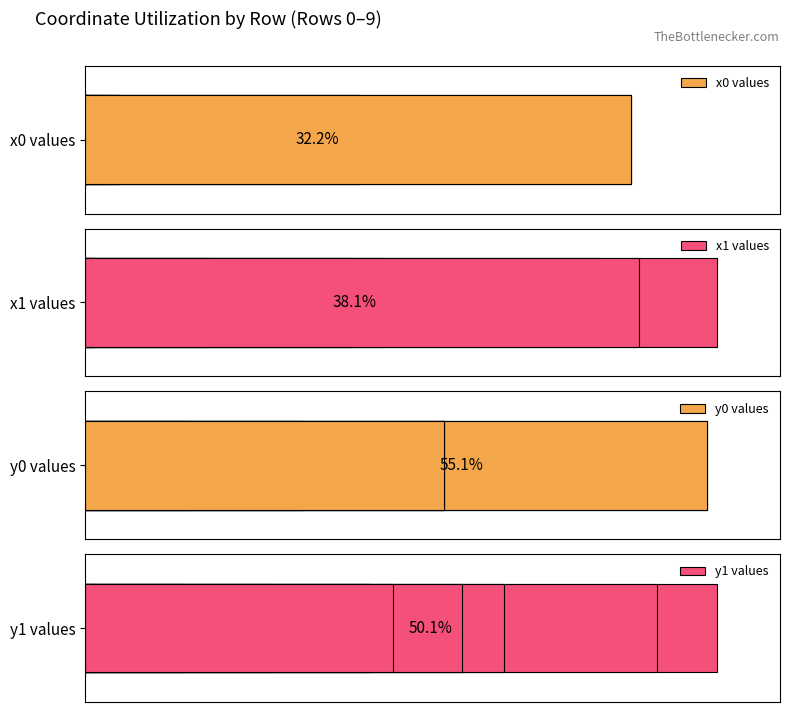

How many values in the y0 values series are below 56?

4